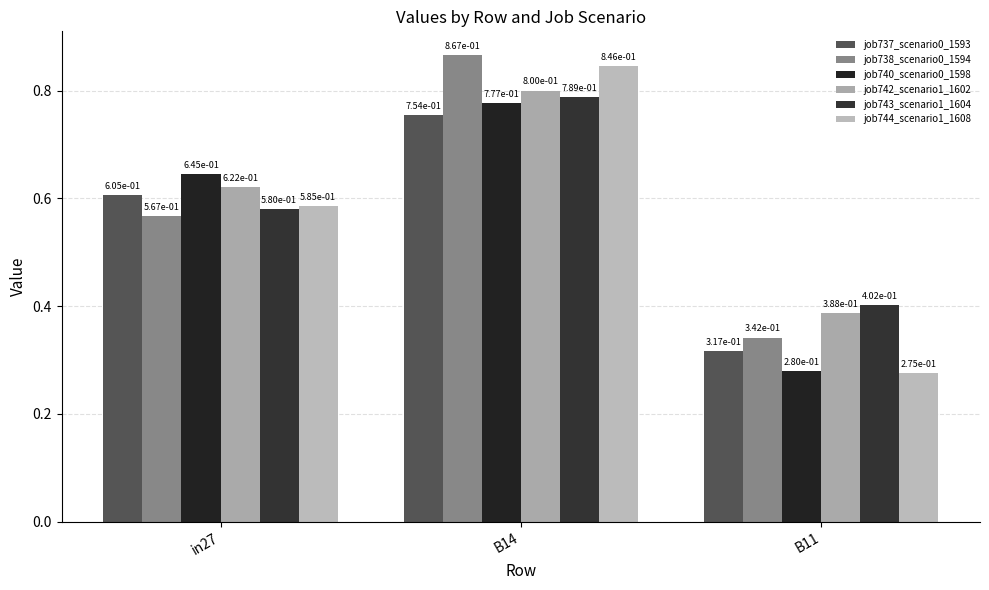

True or false: job744_scenario1_1608 has a value of 0.4 at B11.

False